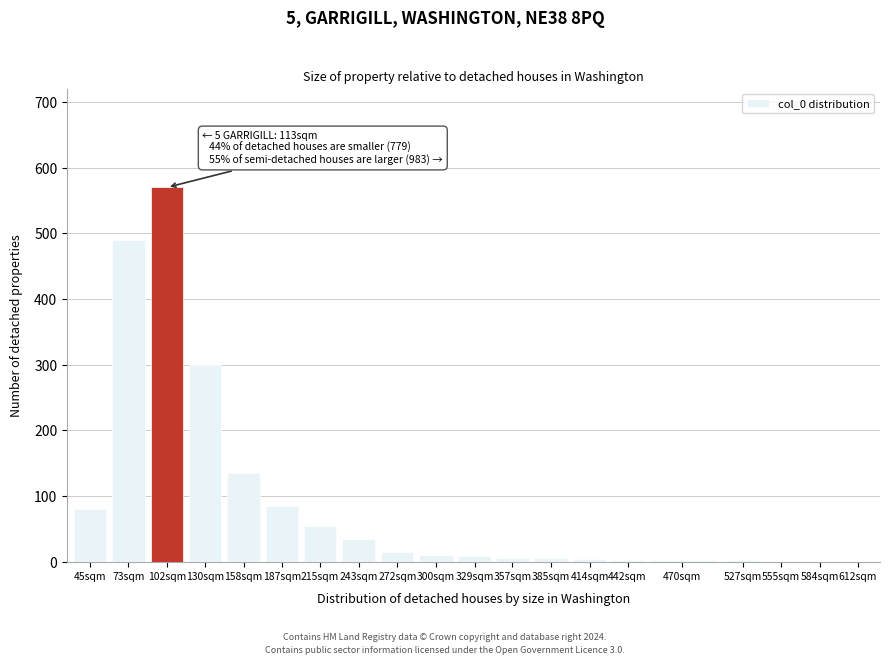

The value at 73sqm is 834. True or false?

False